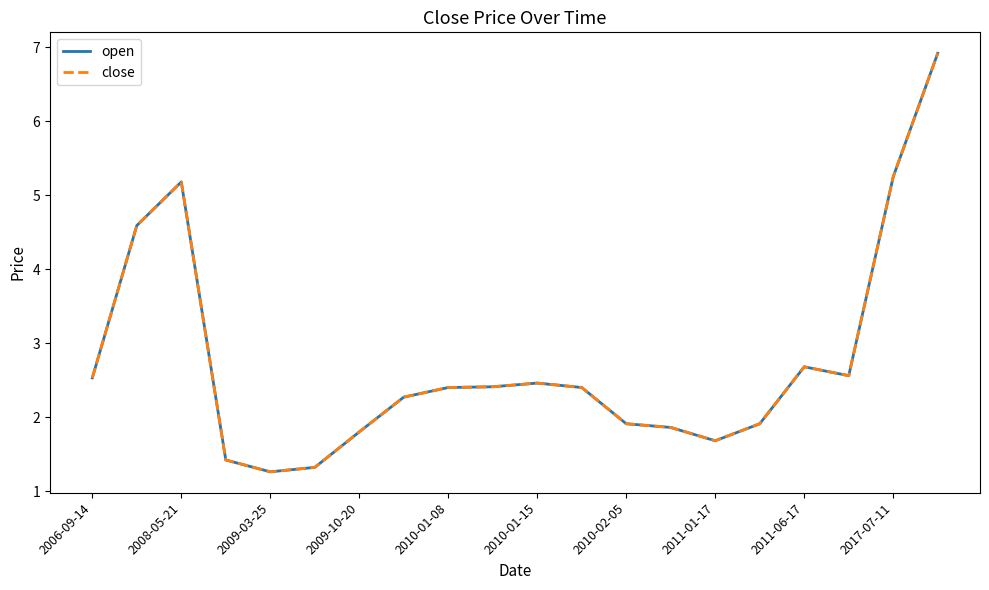

True or false: open and close cross at least once.

False